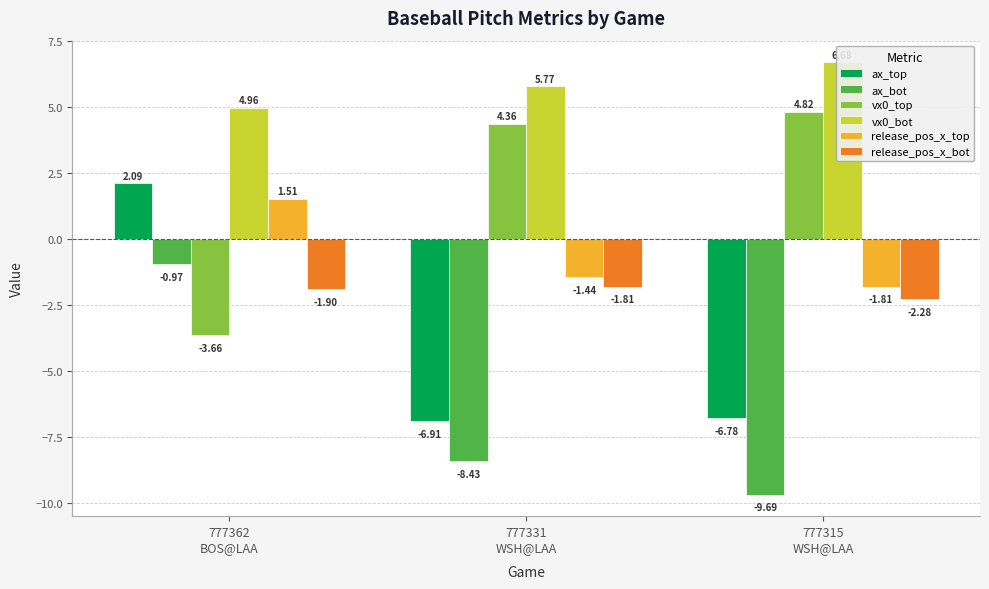

Reading left to right, transcribe all the data shown in this chart.

ax_top: 2.1	-6.9	-6.8
ax_bot: -1.0	-8.4	-9.7
vx0_top: -3.7	4.4	4.8
vx0_bot: 5.0	5.8	6.7
release_pos_x_top: 1.5	-1.4	-1.8
release_pos_x_bot: -1.9	-1.8	-2.3